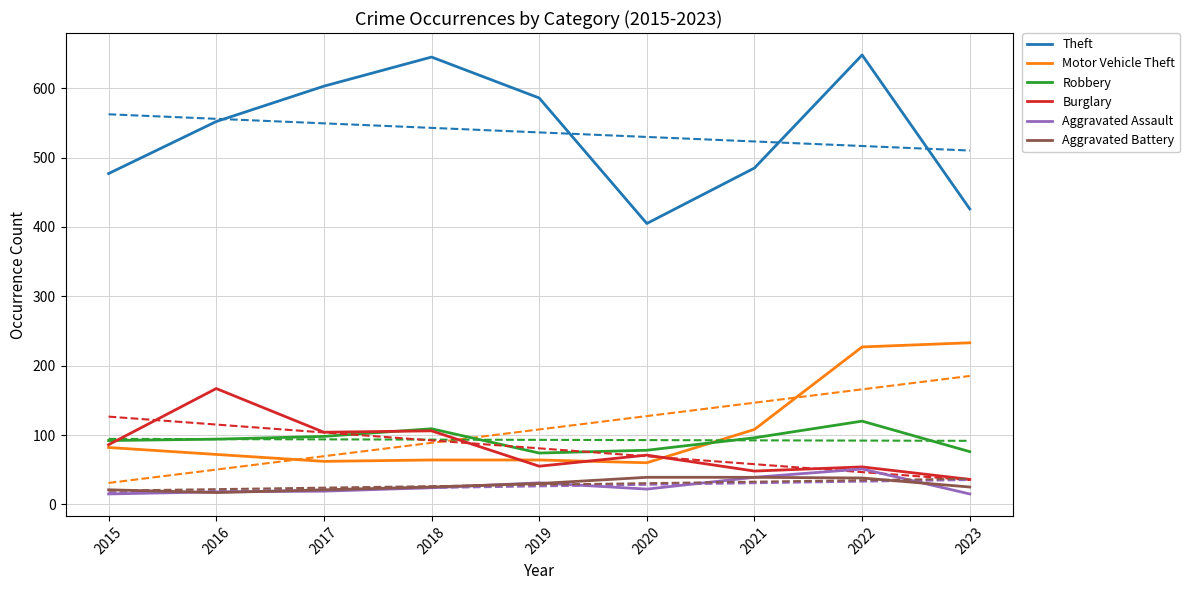

Where does the Burglary series first go above 71?

2015